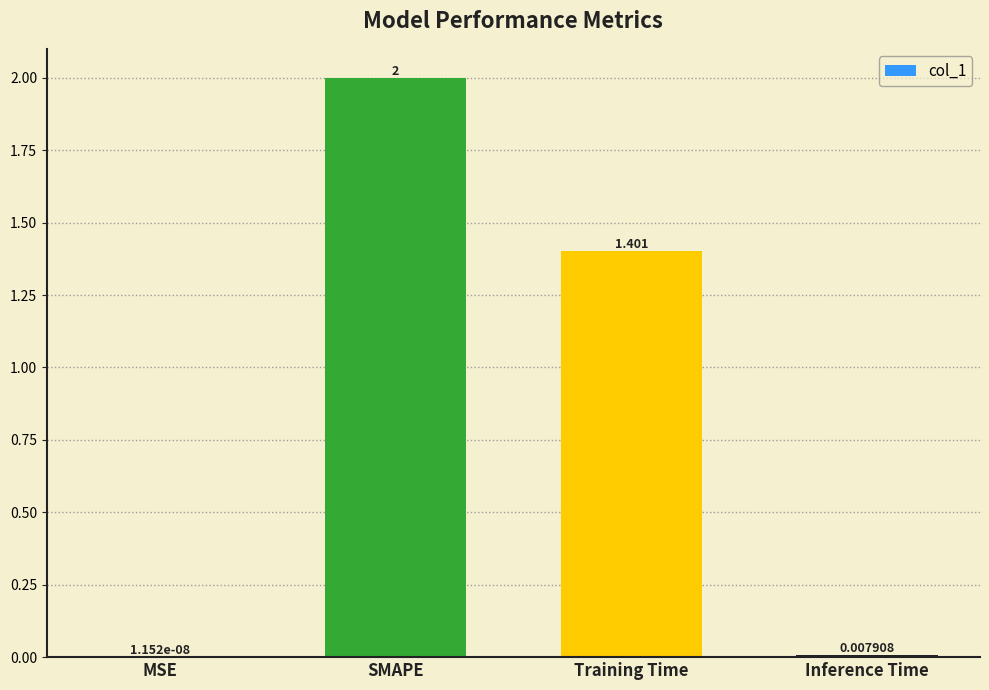

Between Training Time and SMAPE, which is larger?

SMAPE